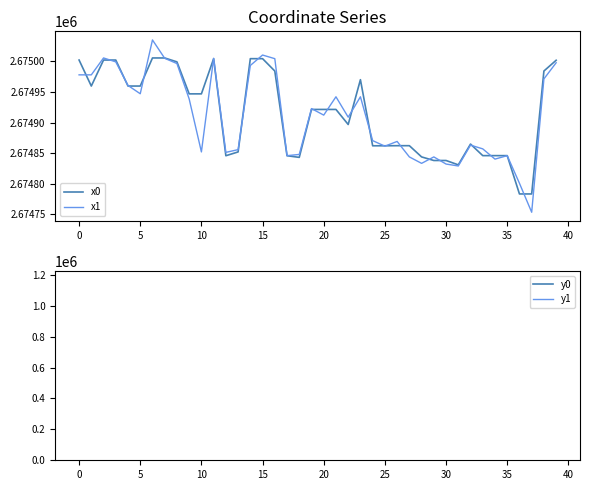

How many distinct data groups are displayed?

4